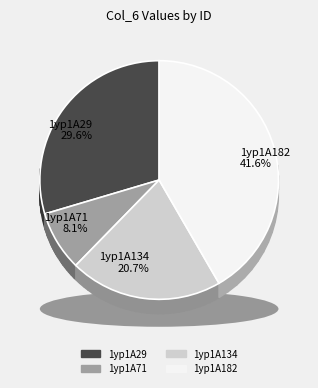

The 1yp1A182 slice represents 42% of the pie. True or false?

True